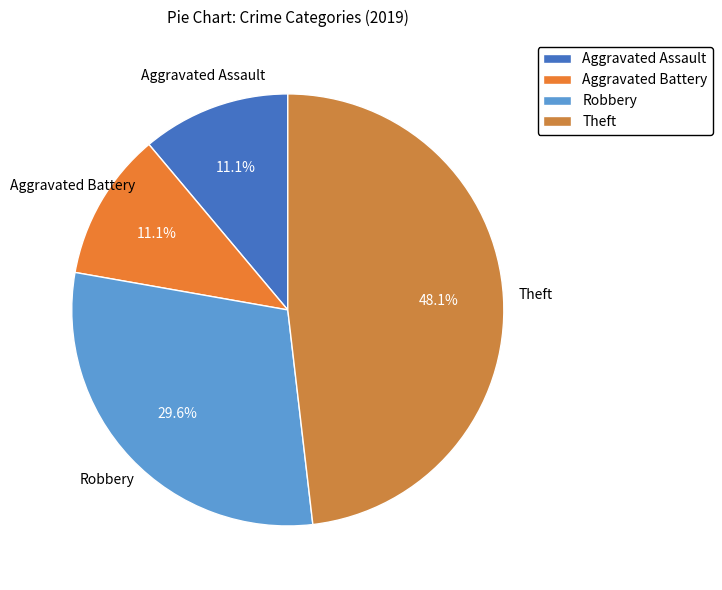

How many slices are in this pie chart?

4